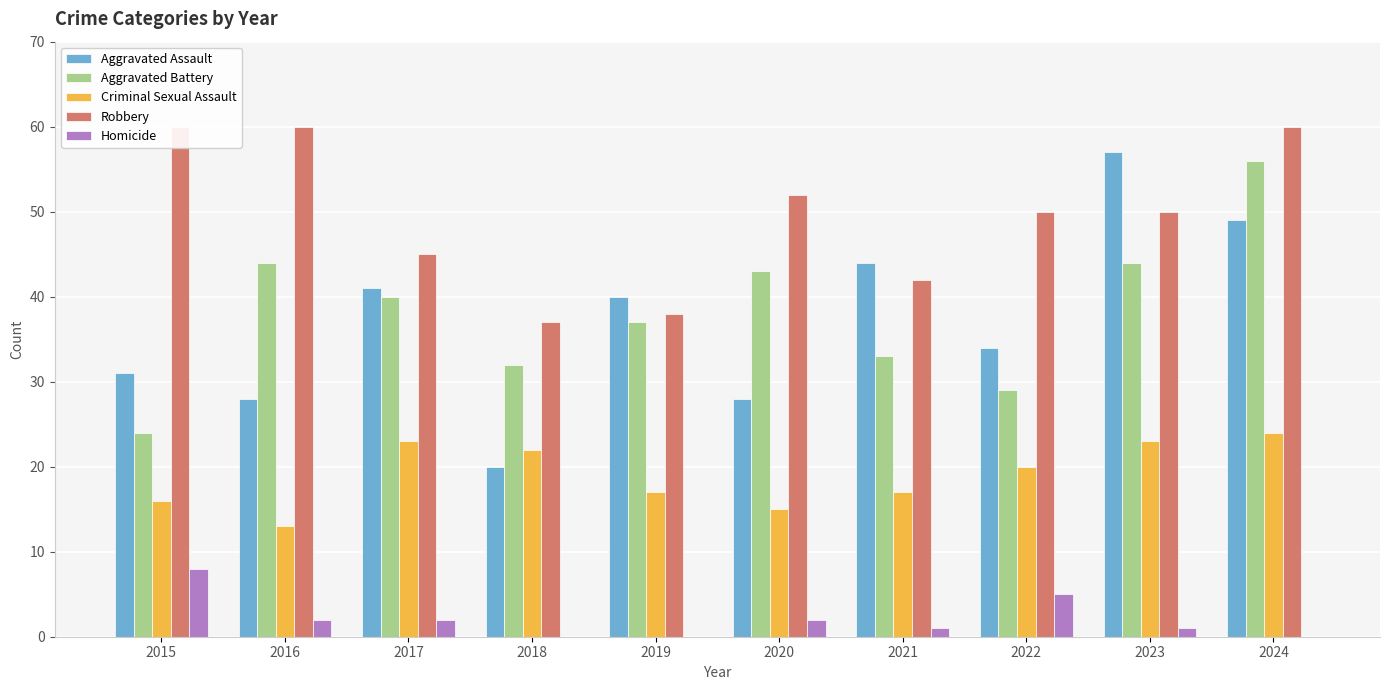

What is the minimum value for Aggravated Assault?

20